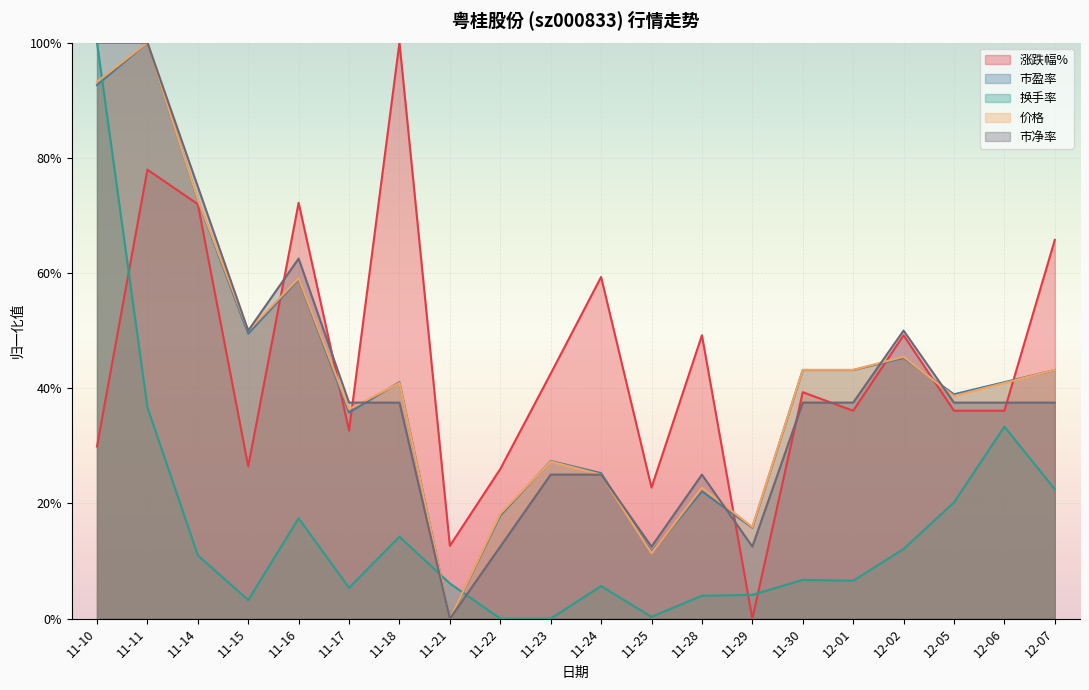

Reading left to right, transcribe all the data shown in this chart.

涨跌幅%: 0.3	0.8	0.7	0.3	0.7	0.3	1.0	0.1	0.3	0.4	0.6	0.2	0.5	0.0	0.4	0.4	0.5	0.4	0.4	0.7
市盈率: 0.9	1.0	0.7	0.5	0.6	0.4	0.4	0.0	0.2	0.3	0.3	0.1	0.2	0.2	0.4	0.4	0.5	0.4	0.4	0.4
换手率: 1.0	0.4	0.1	0.0	0.2	0.1	0.1	0.1	0.0	0.0	0.1	0.0	0.0	0.0	0.1	0.1	0.1	0.2	0.3	0.2
价格: 0.9	1.0	0.7	0.5	0.6	0.4	0.4	0.0	0.2	0.3	0.3	0.1	0.2	0.2	0.4	0.4	0.5	0.4	0.4	0.4
市净率: 1.0	1.0	0.7	0.5	0.6	0.4	0.4	0.0	0.1	0.2	0.2	0.1	0.2	0.1	0.4	0.4	0.5	0.4	0.4	0.4